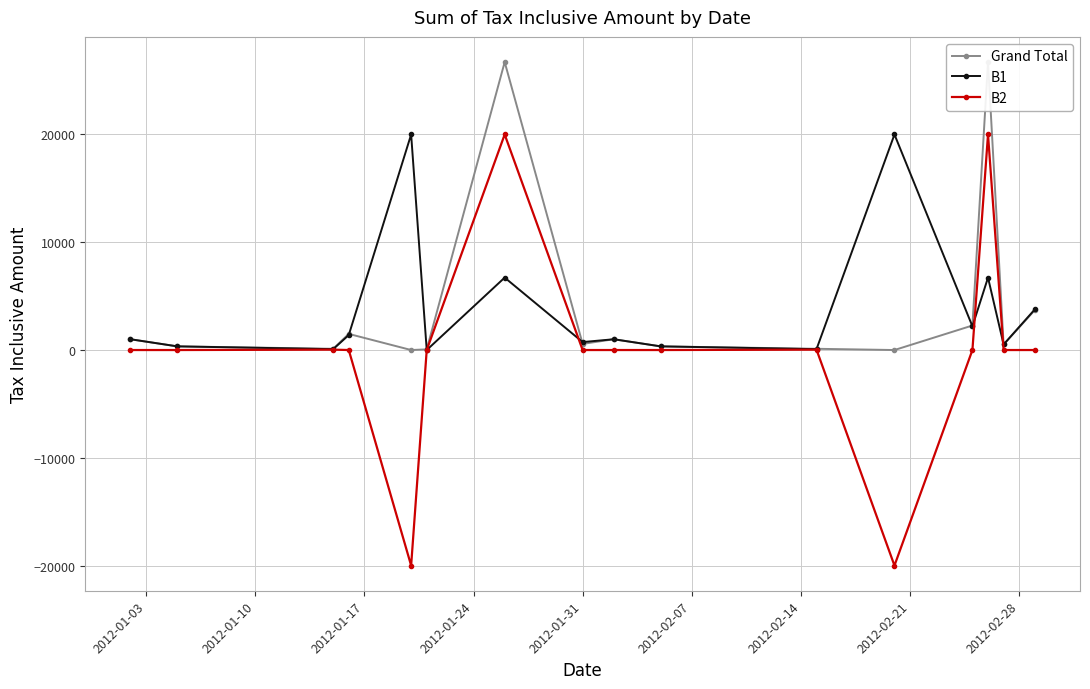

What is the value of the B1 point at the 16th from the left?

3770.0